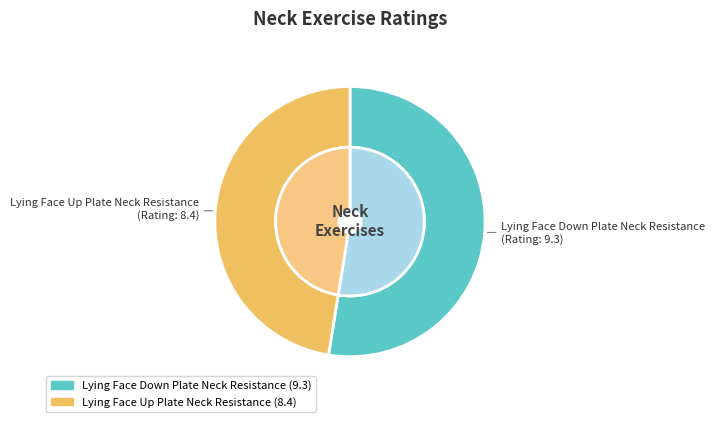

To the nearest percent, what portion does 44 represent?

53%